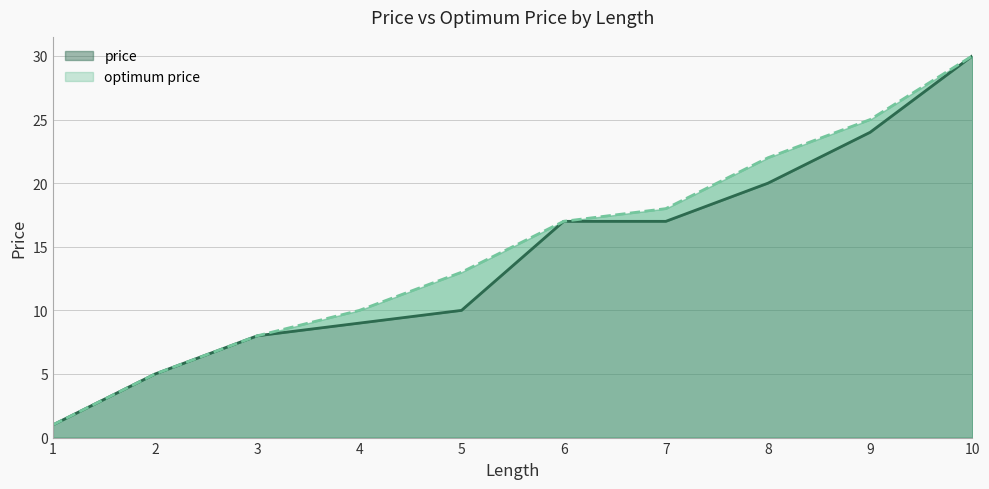

Is it true that price equals 20 at 8?

True